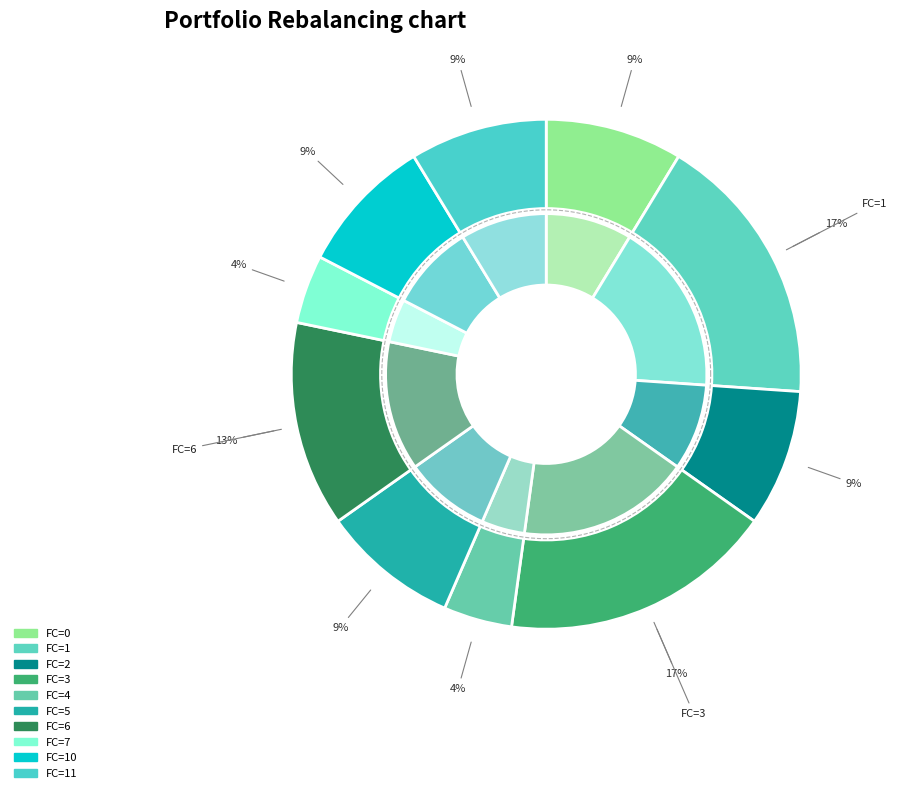

To the nearest percent, what is the difference between the 5 and 6 slice percentages?

4%